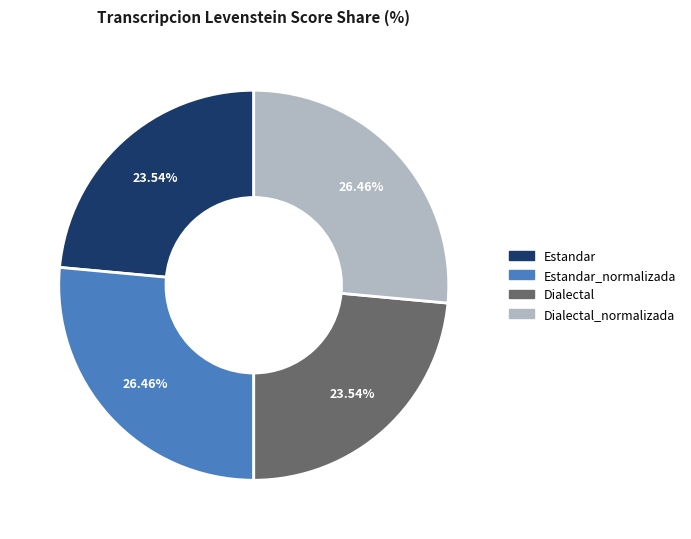

Is there any slice that represents more than half of the pie?

No